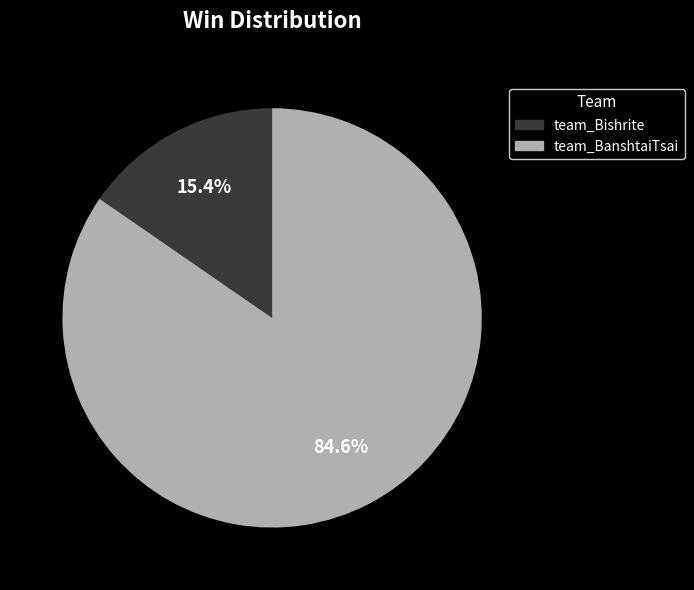

Does team_Bishrite represent more than half of the total?

No